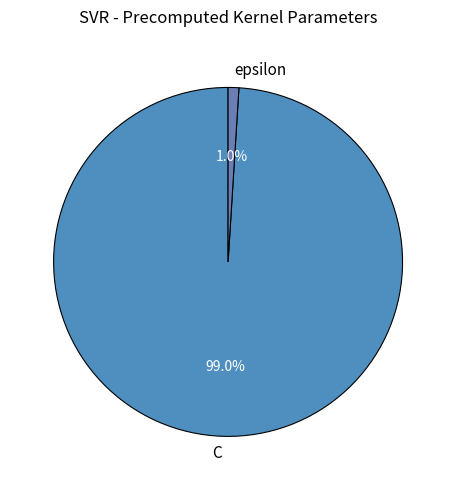

Which category has the biggest portion of the pie?

C